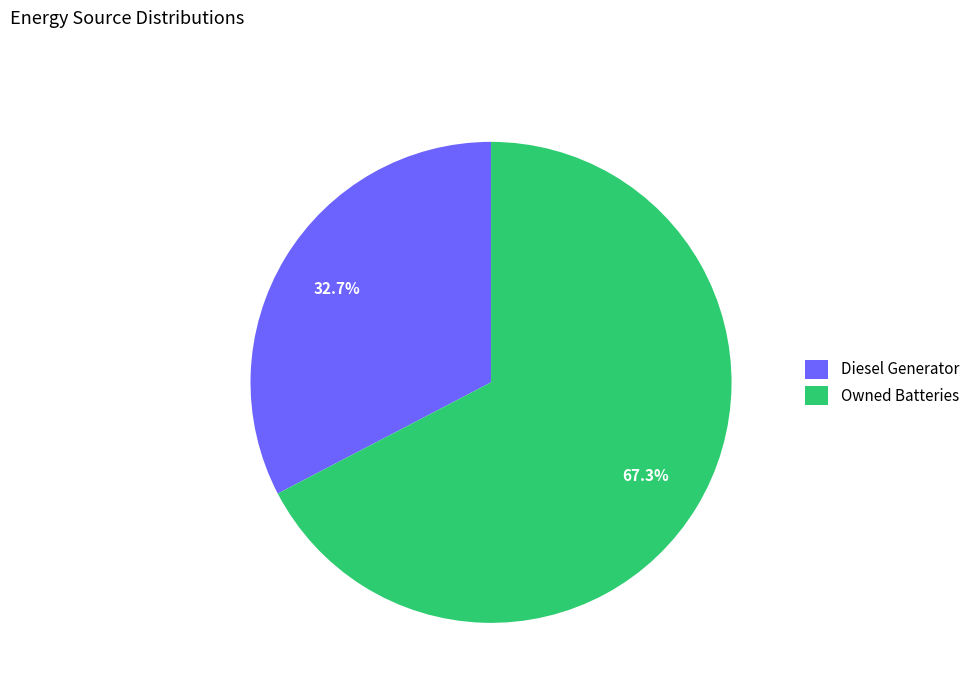

Rank the categories by value from highest to lowest.

Owned Batteries, Diesel Generator